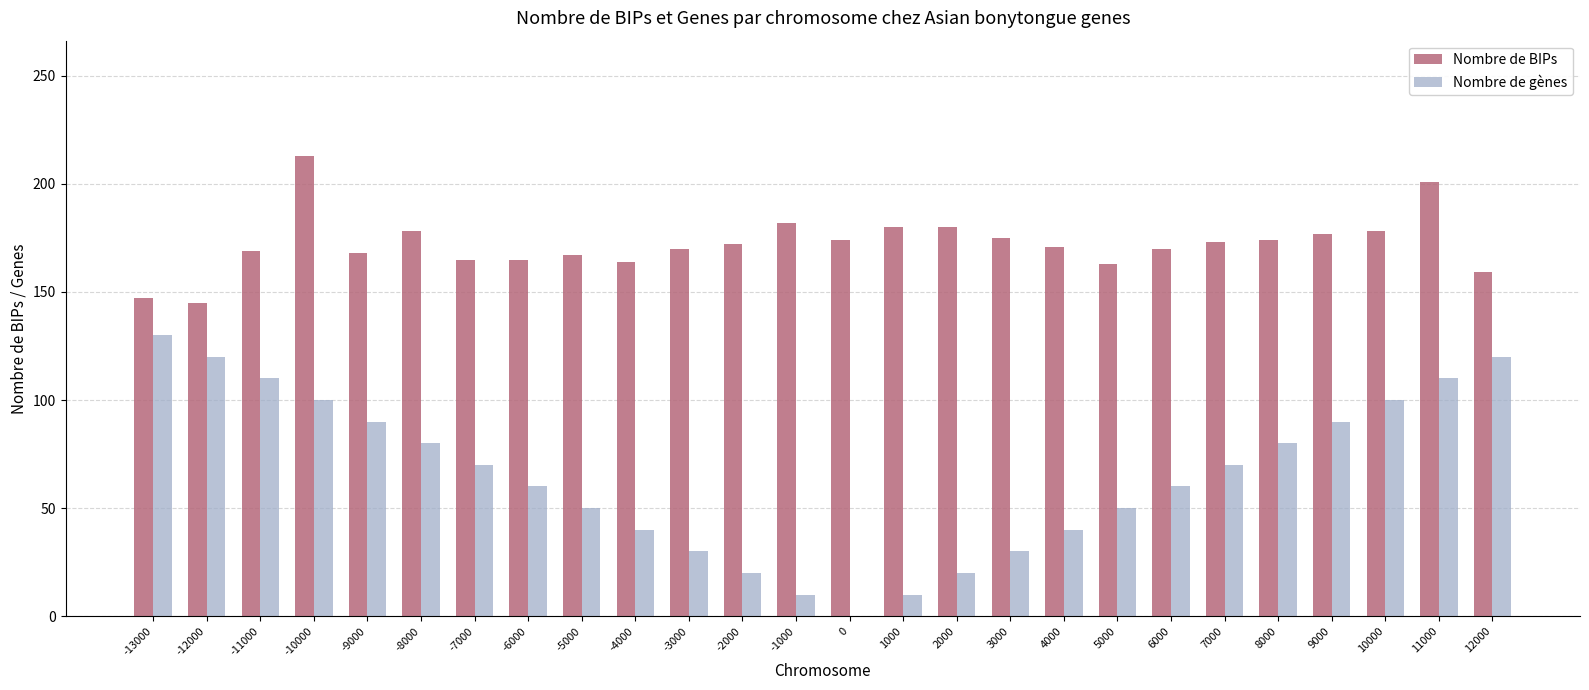

At which label does Nombre de gènes first exceed 70?

-13000